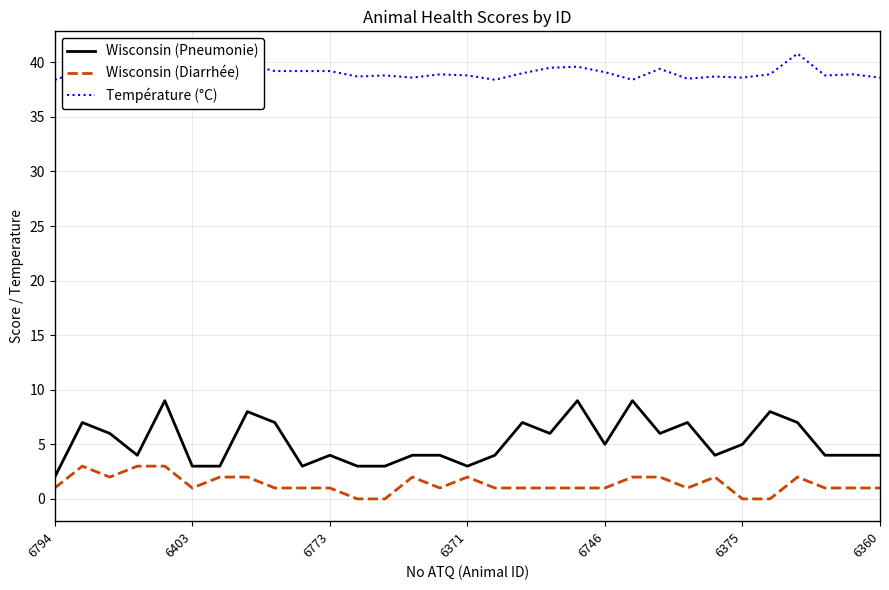

True or false: Température (°C) and Wisconsin (Diarrhée) cross at least once.

False